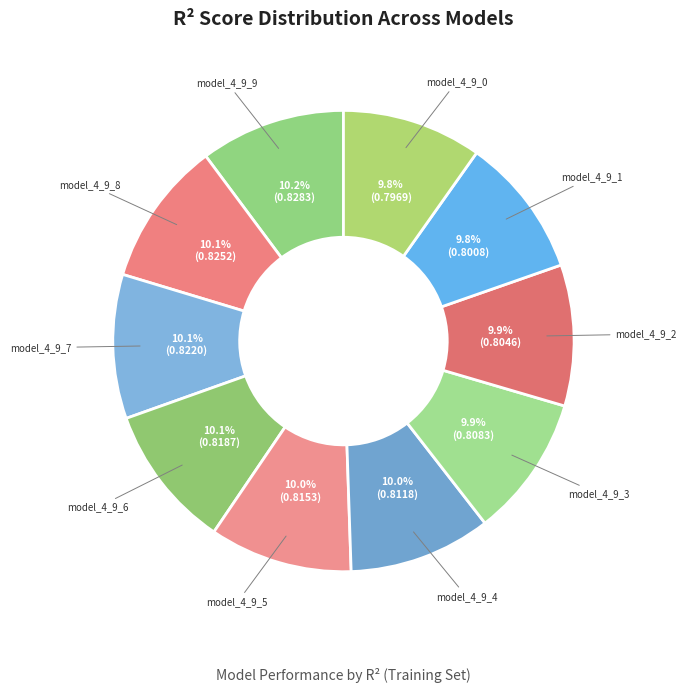

How many segments does this pie chart have?

10